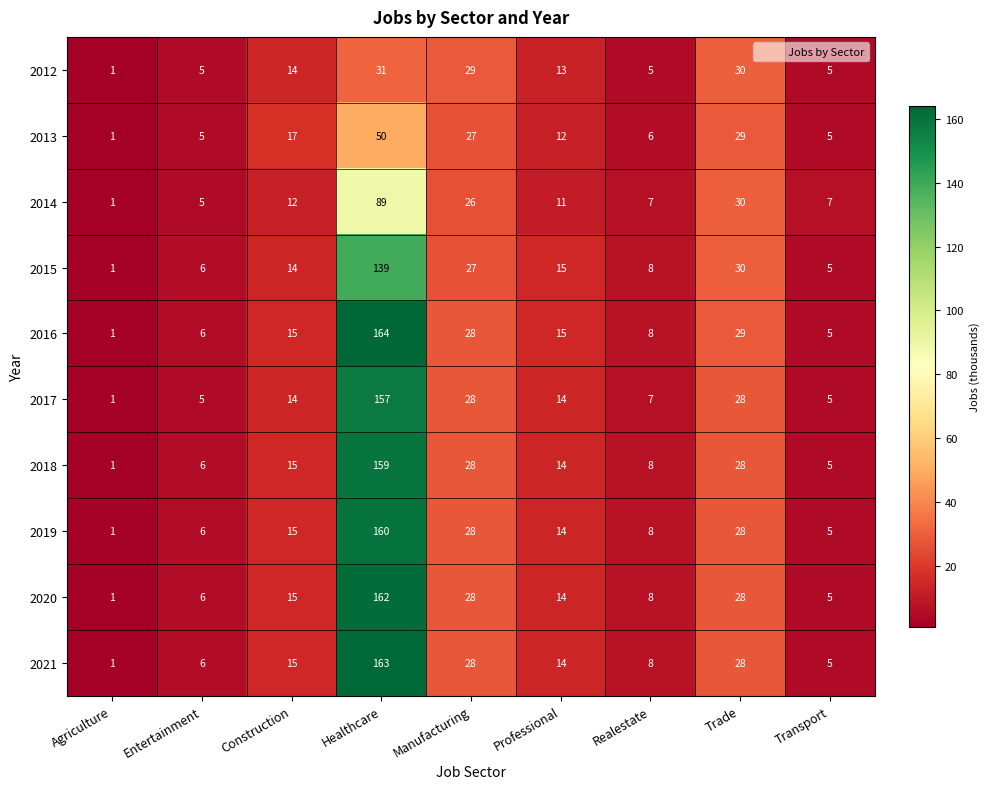

At which label does 2012 first exceed 13?

Construction